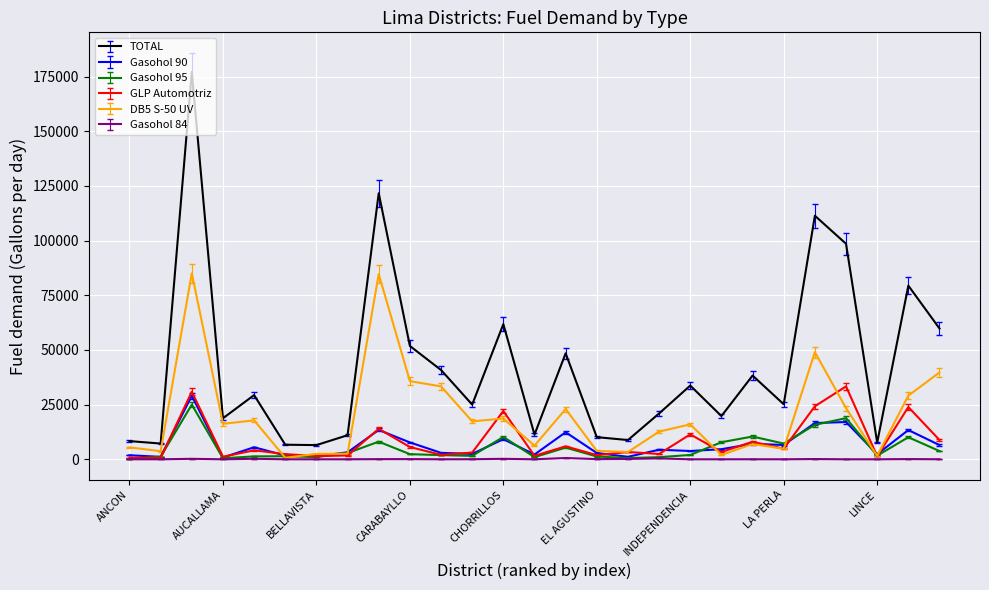

True or false: TOTAL and GLP Automotriz intersect in this chart.

False